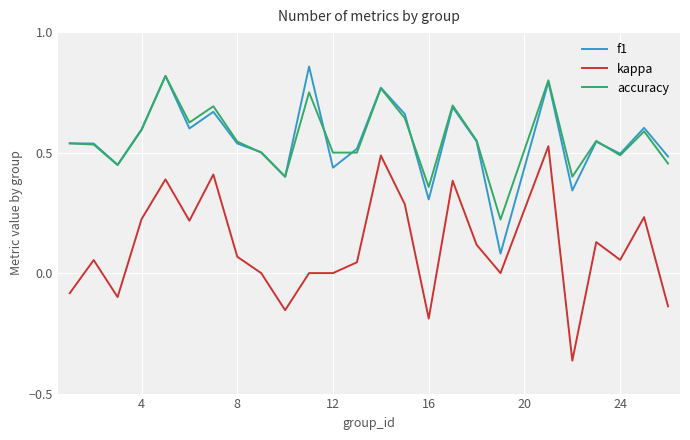

Which series has the widest spread of values?

kappa